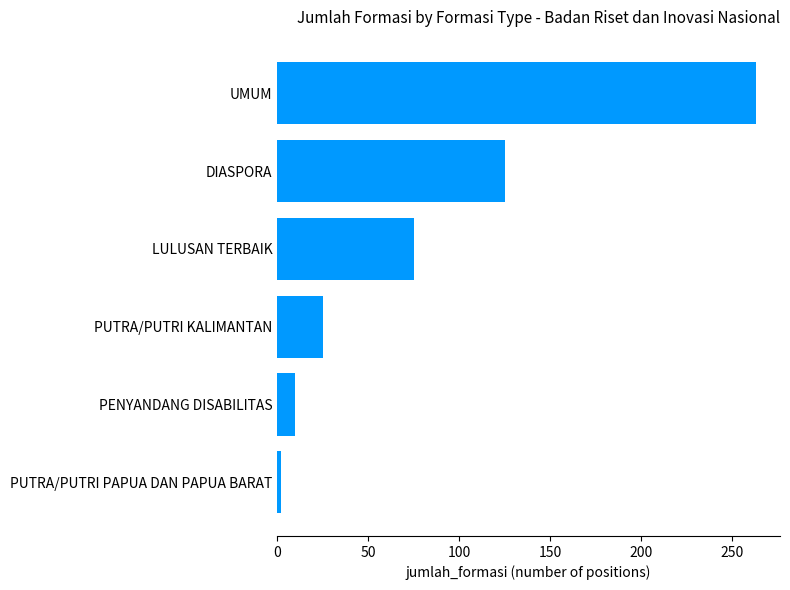

List the labels in order of value, smallest first.

PUTRA/PUTRI PAPUA DAN PAPUA BARAT, PENYANDANG DISABILITAS, PUTRA/PUTRI KALIMANTAN, LULUSAN TERBAIK, DIASPORA, UMUM